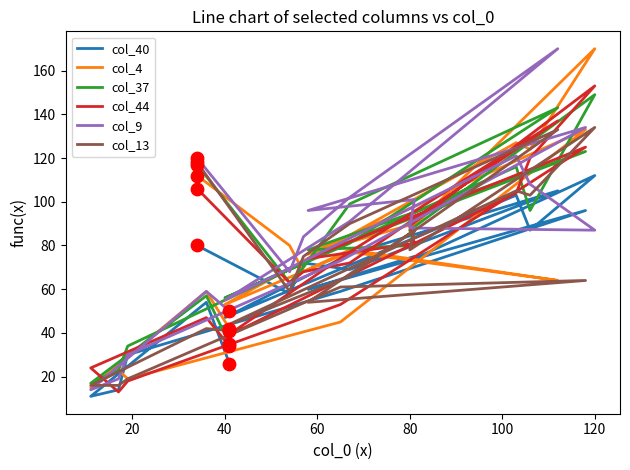

Which series contains the highest Y value?

col_4